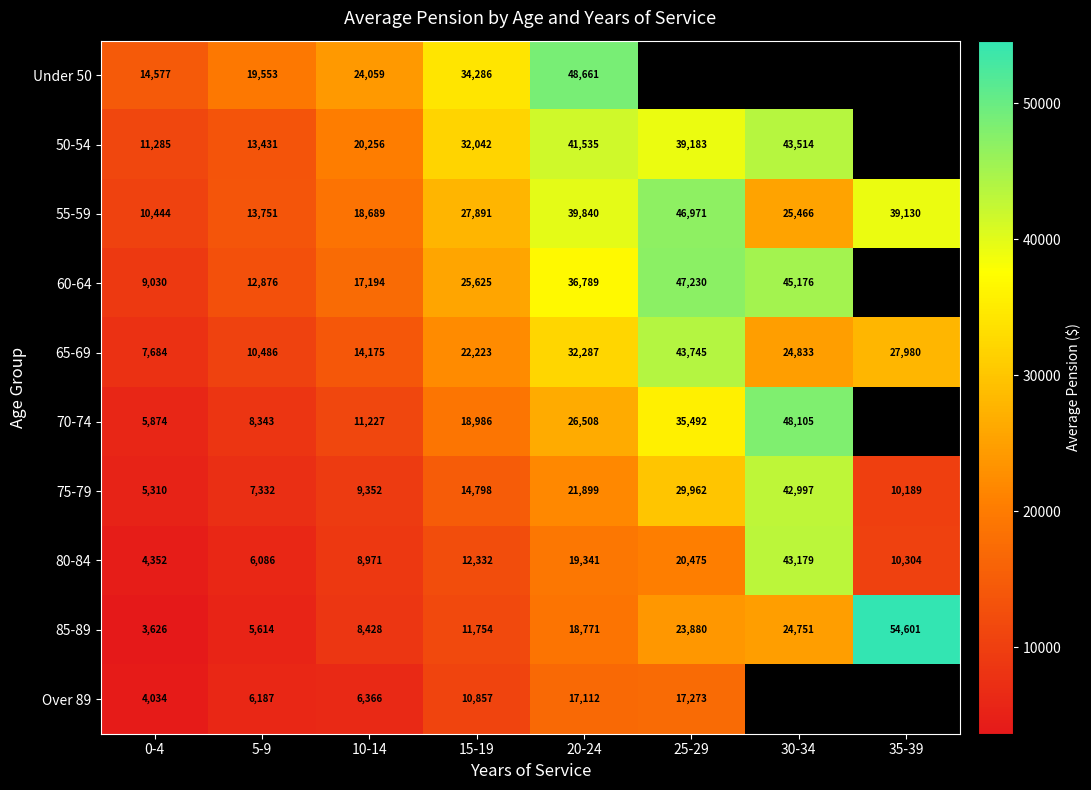

At 20-24, list the series in order from largest to smallest.

Under 50, 50-54, 55-59, 60-64, 65-69, 70-74, 75-79, 80-84, 85-89, Over 89